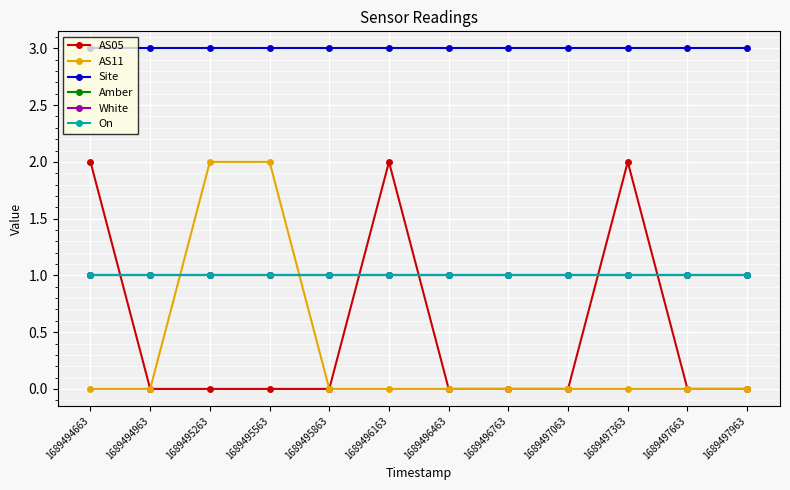

Does the chart have visible grid lines?

Yes